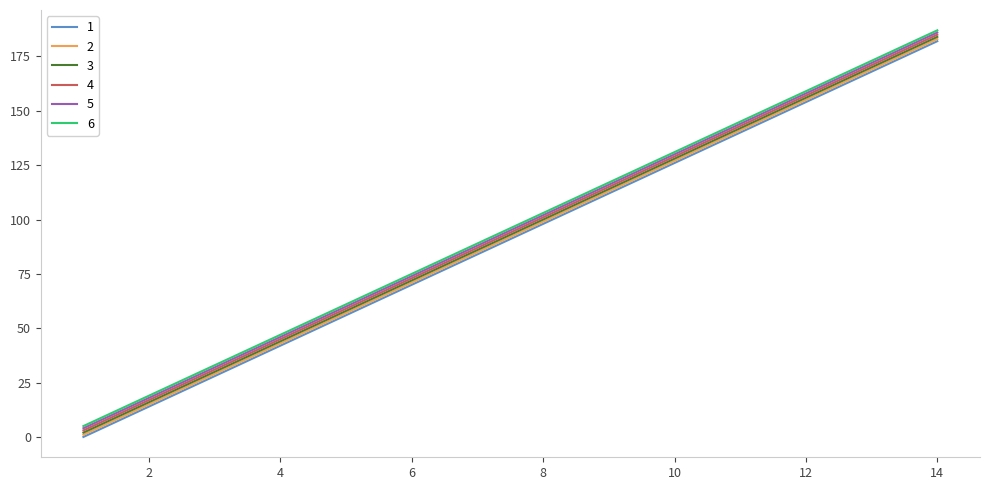

Rank the series by their maximum value, from lowest to highest.

1, 2, 3, 4, 5, 6